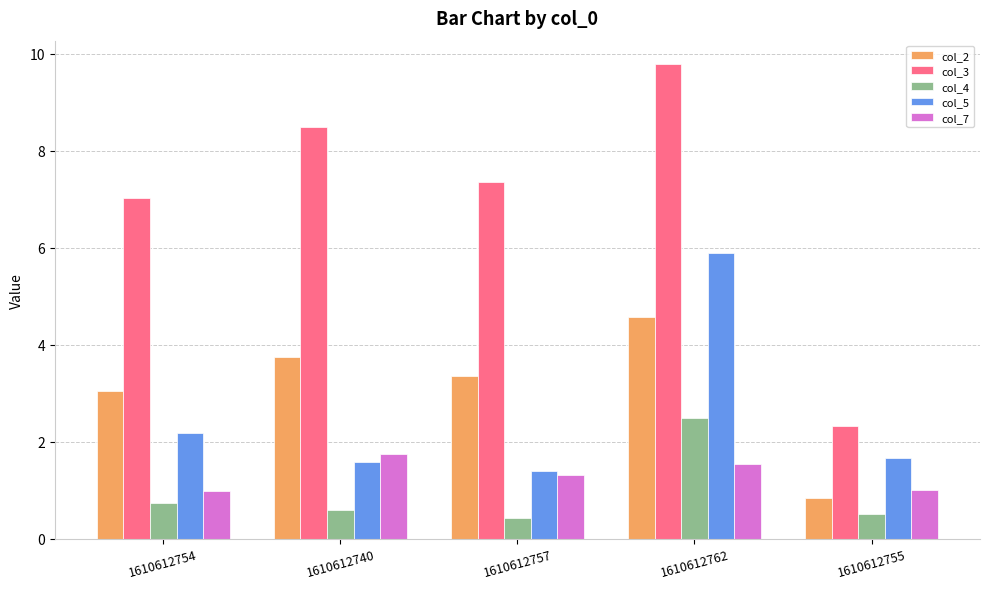

Does the chart contain any negative values?

No